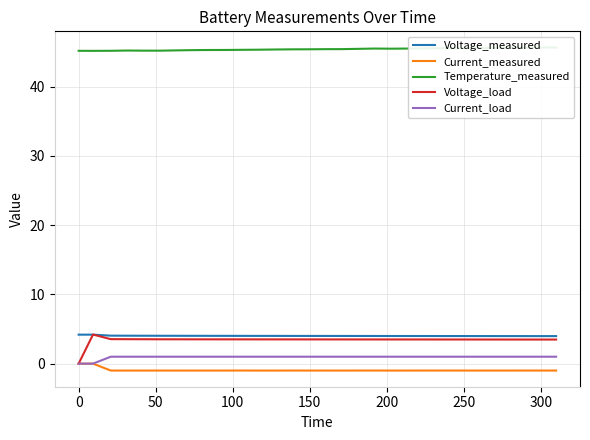

What is the average value of the Voltage_measured series?

4.0